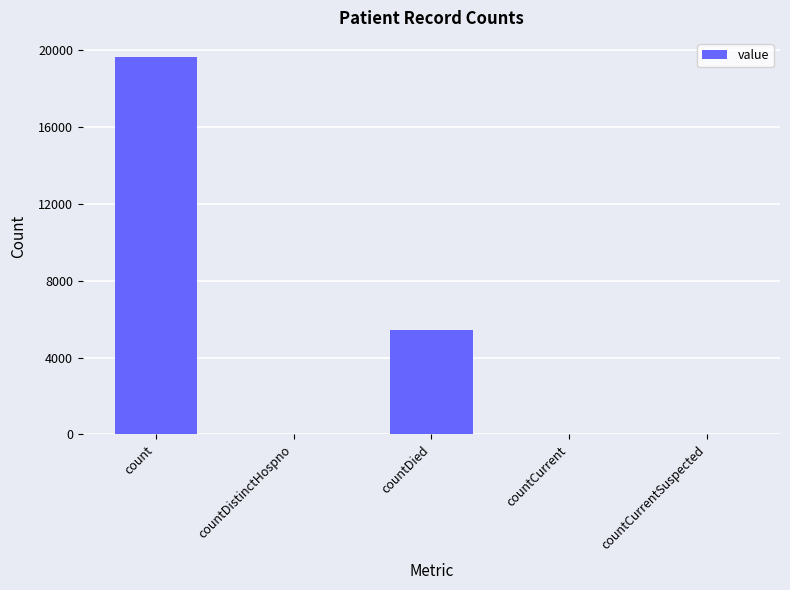

What is the change in value from countCurrent to countCurrentSuspected?

-42